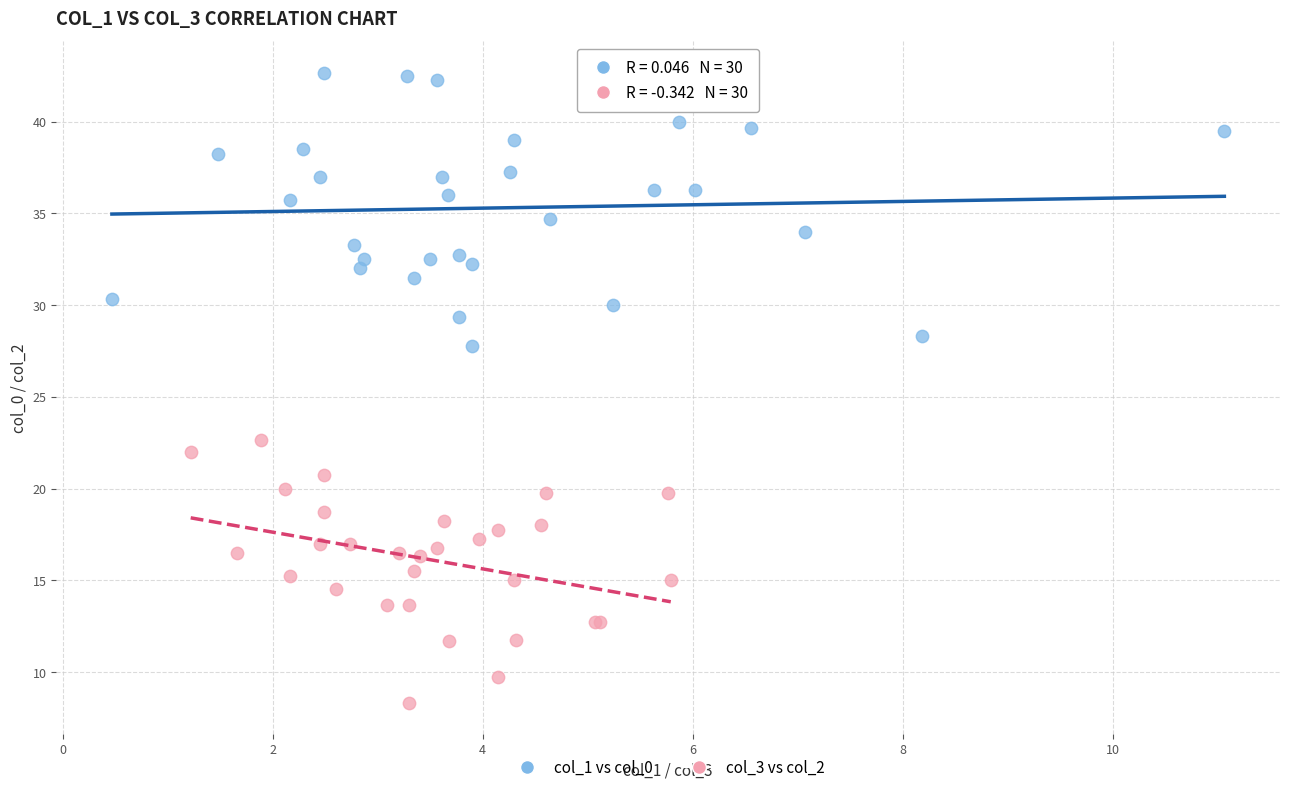

What are all the series names shown in the legend?

col_1 vs col_0, col_3 vs col_2